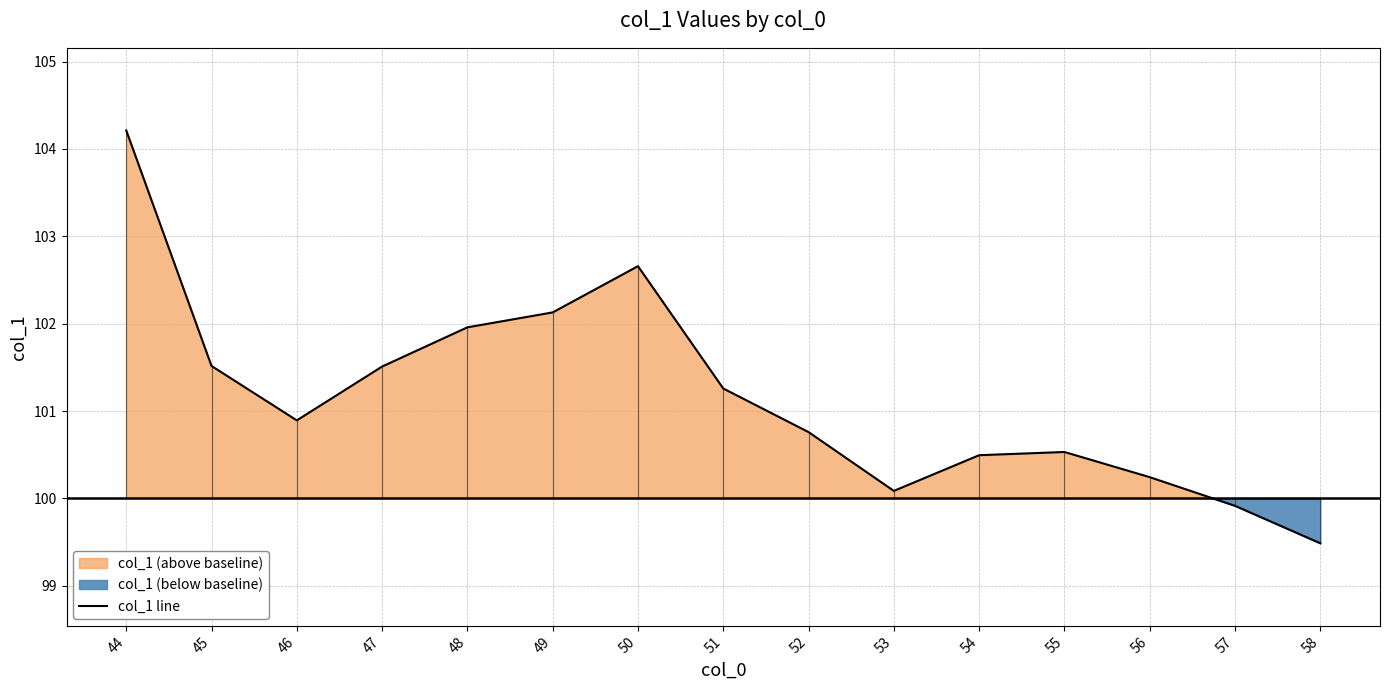

Does the chart have visible grid lines?

Yes